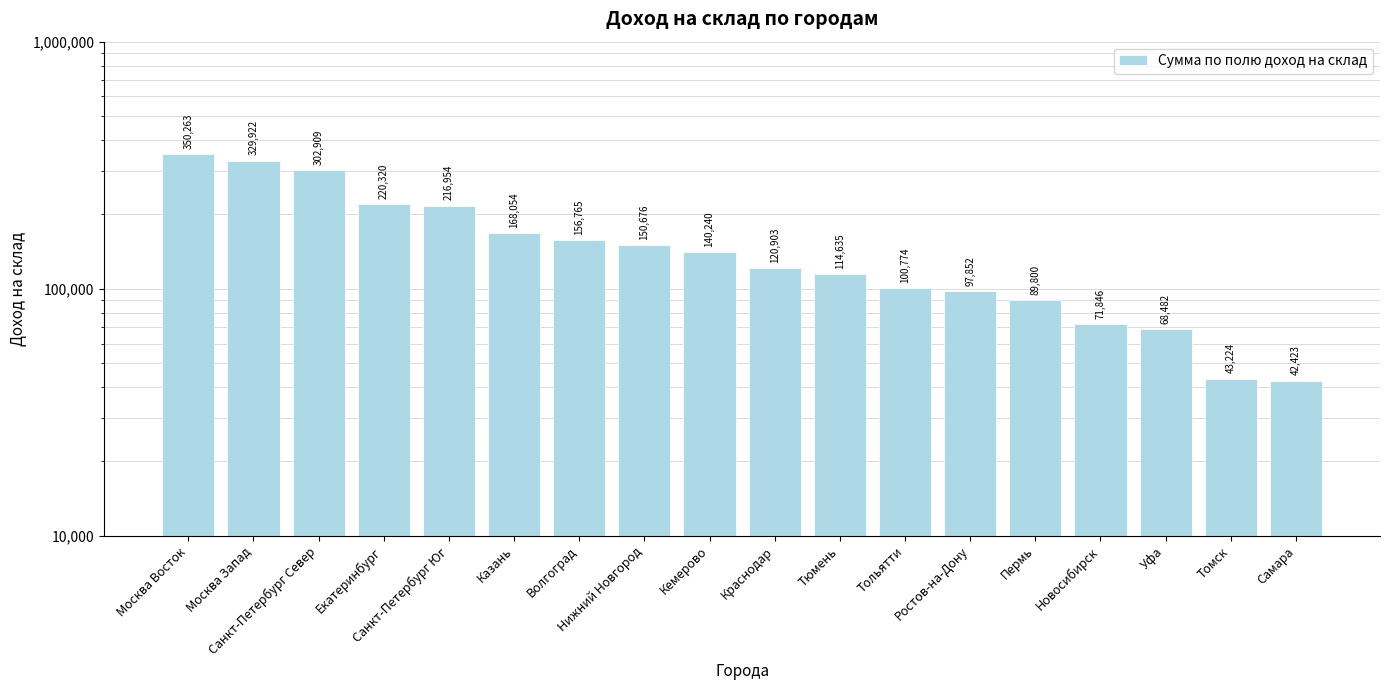

Rank the categories by value from highest to lowest.

Москва Восток, Москва Запад, Санкт-Петербург Север, Екатеринбург, Санкт-Петербург Юг, Казань, Волгоград, Нижний Новгород, Кемерово, Краснодар, Тюмень, Тольятти, Ростов-на-Дону, Пермь, Новосибирск, Уфа, Томск, Самара